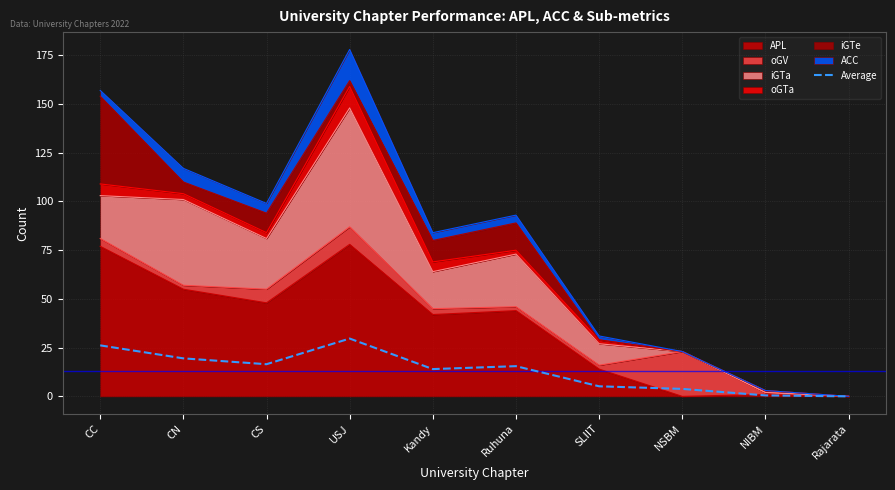

Does the chart have visible grid lines?

Yes